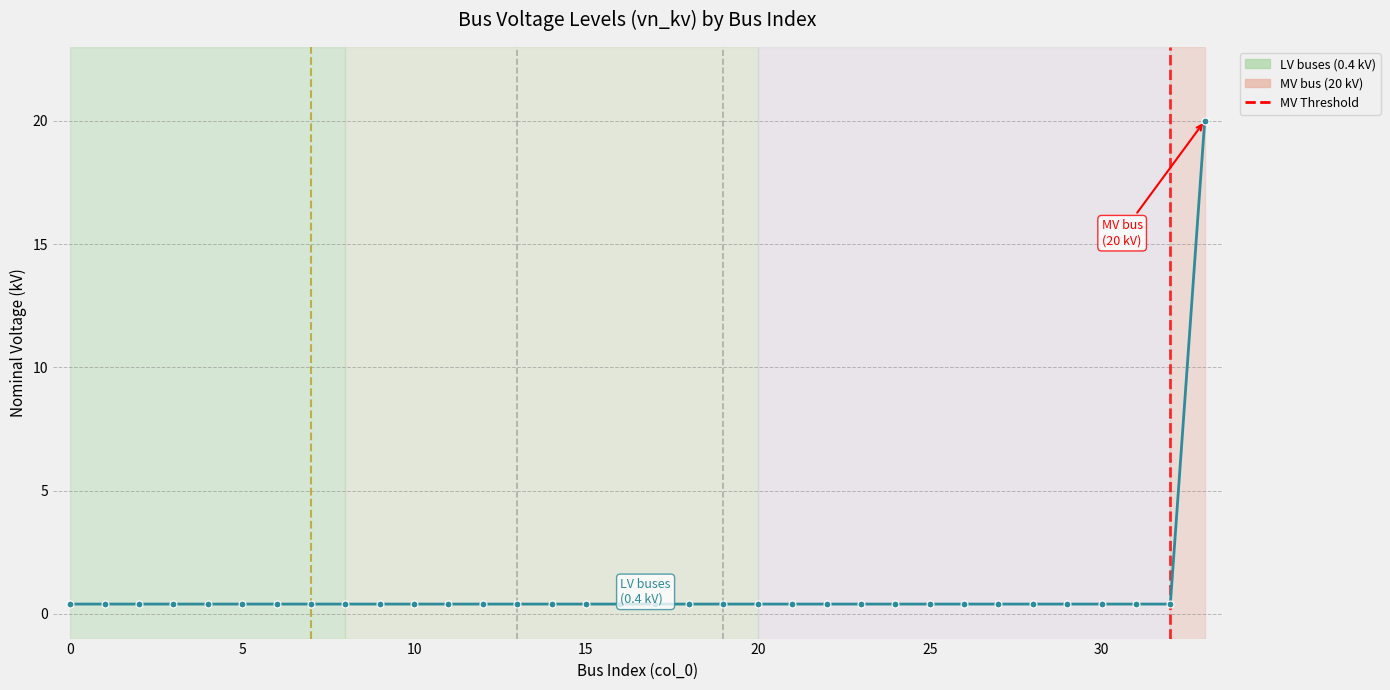

What is the greatest value displayed?

20.0